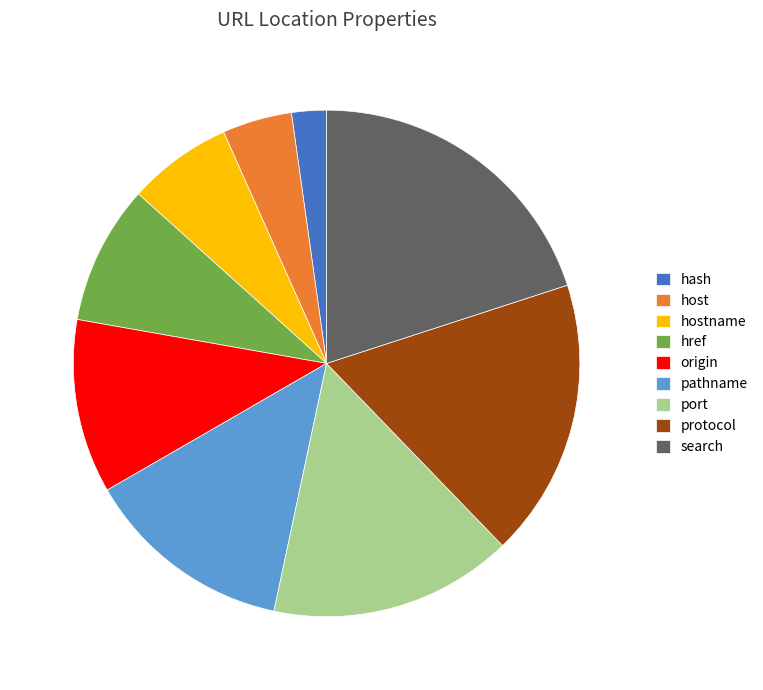

Rank the categories by value from highest to lowest.

search, protocol, port, pathname, origin, href, hostname, host, hash